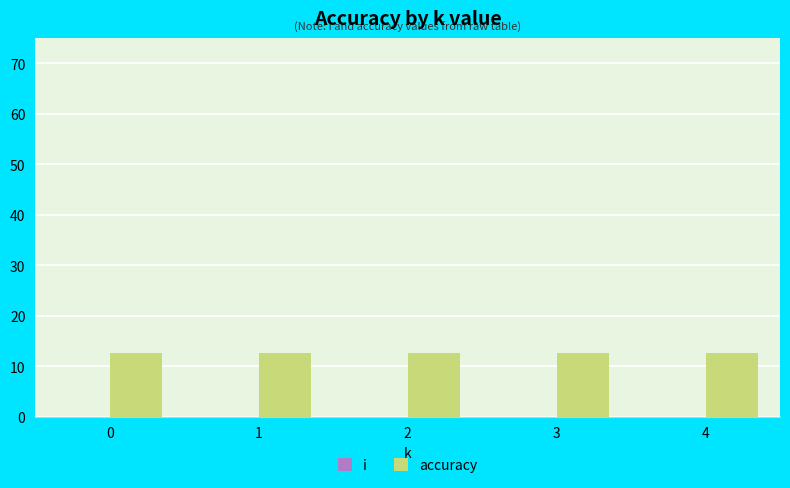

Rank the series at 4 from highest to lowest value.

accuracy, i